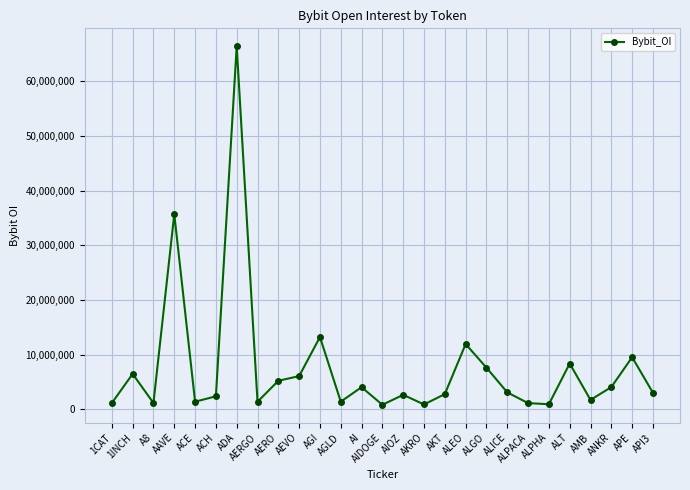

What position from the right is ACH?

22